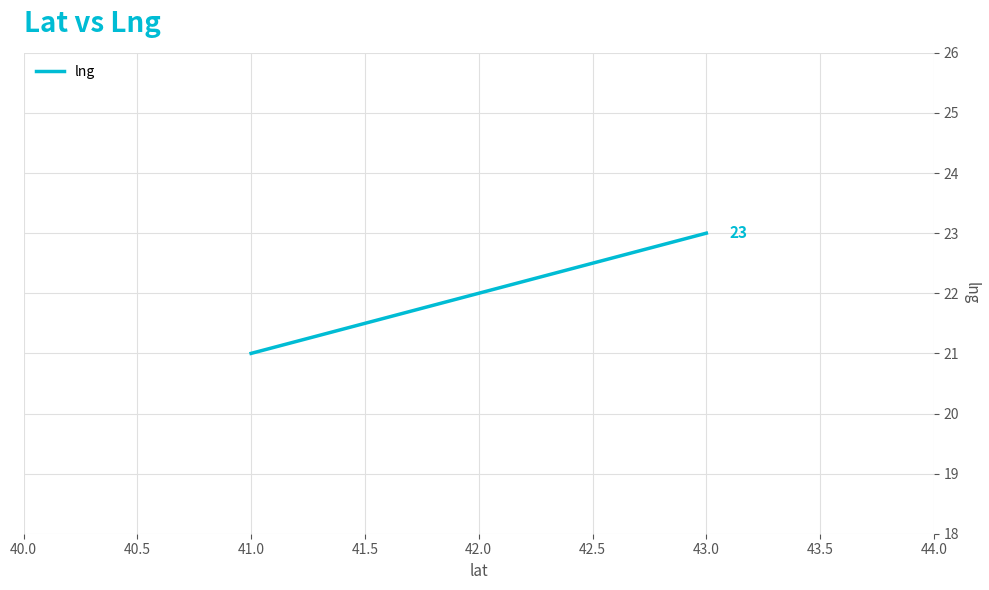

What position from the right is 41.0?

3